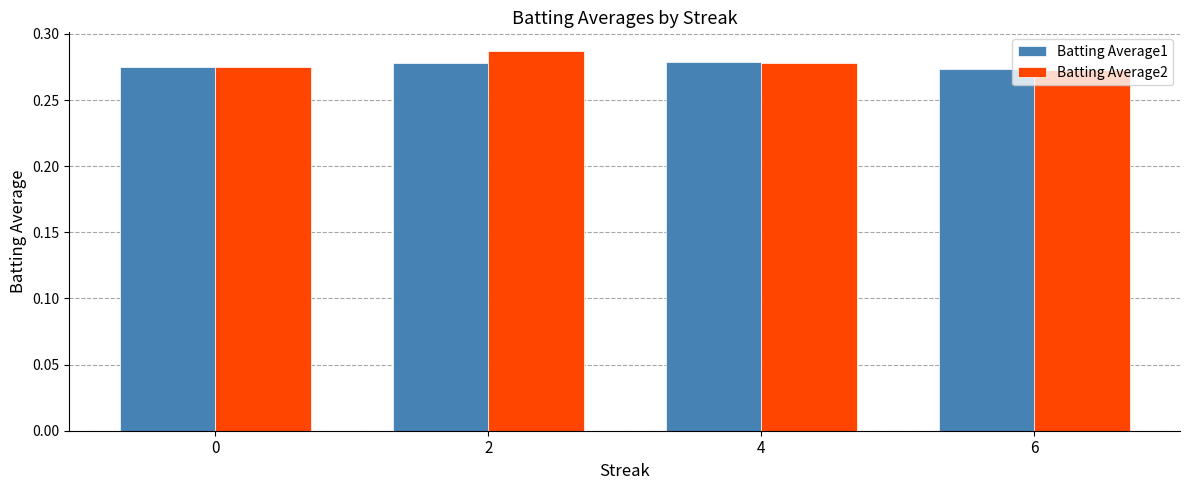

What are all the series names shown in the legend?

Batting Average1, Batting Average2